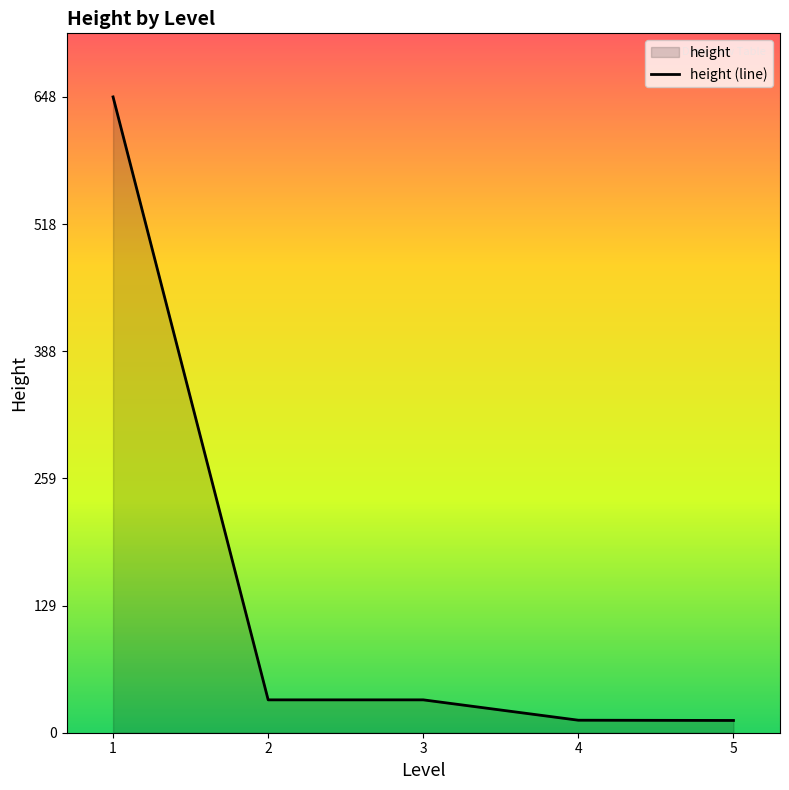

What is the value of the 4th point from the left?

12.8